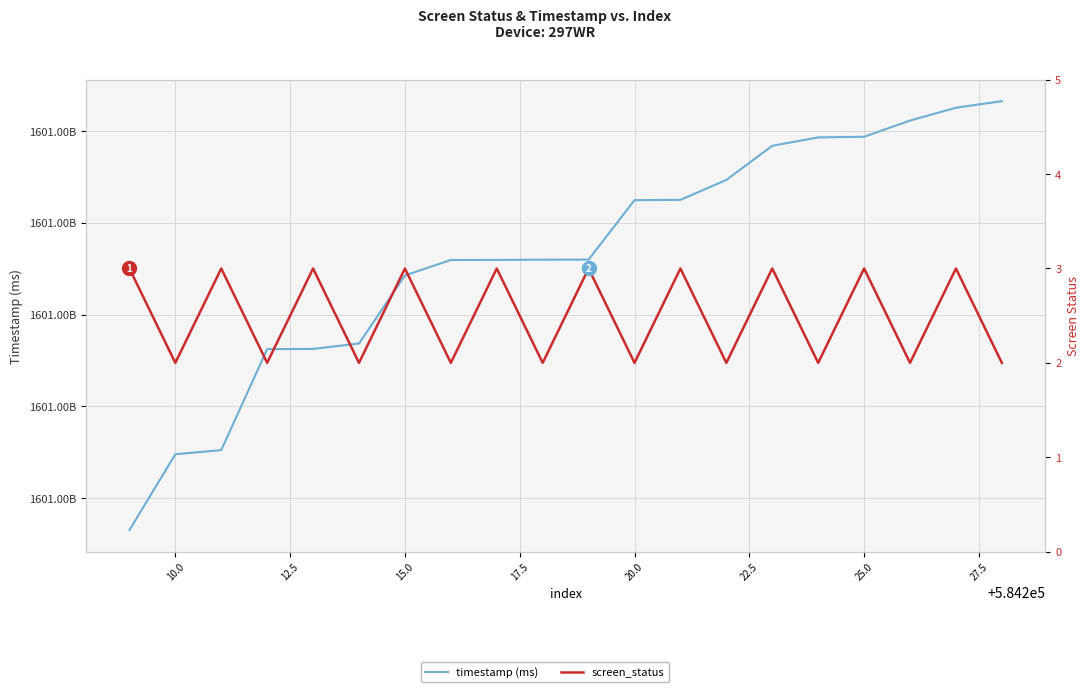

How many screen_status values are between 2 and 3?

20